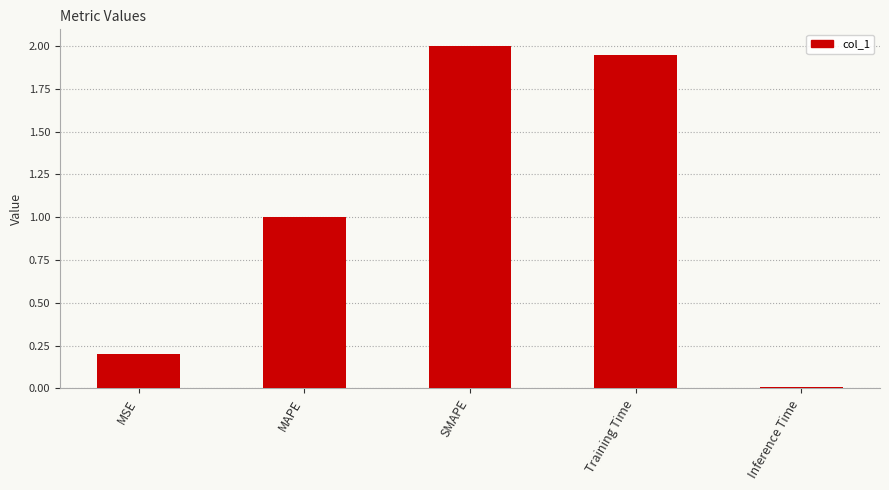

Which has a higher value, Inference Time or SMAPE?

SMAPE